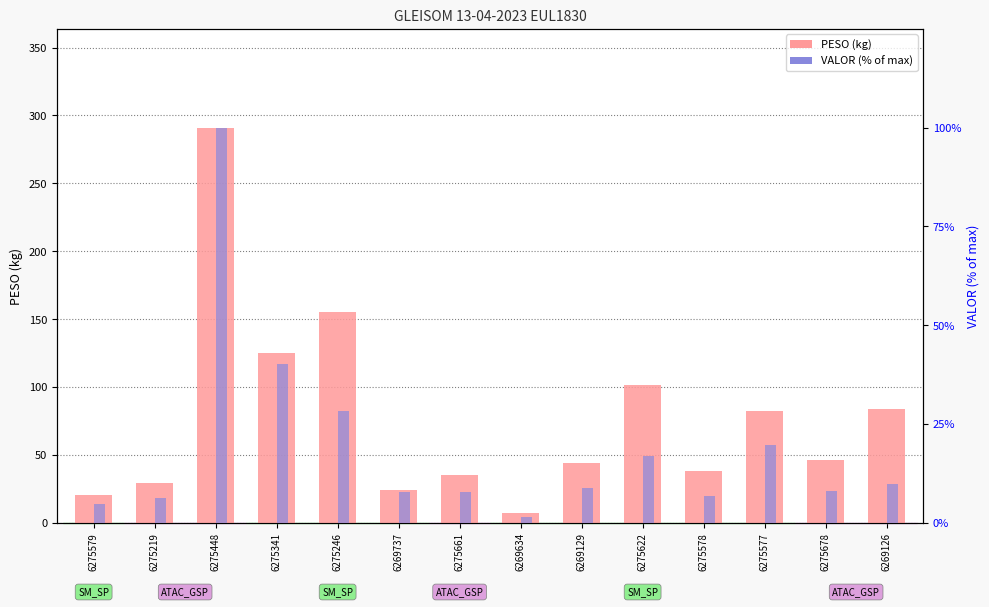

Reading left to right, extract all data points from this chart.

PESO: 6275579=20.5	6275219=29.2	6275448=291.0	6275341=125.4	6275246=154.9	6269737=24.4	6275661=35.5	6269634=7.3	6269129=43.8	6275622=101.5	6275578=38.1	6275577=82.6	6275678=46.4	6269126=84.0
VALOR (% of max): 6275579=4.9	6275219=6.2	6275448=100.0	6275341=40.2	6275246=28.3	6269737=7.8	6275661=7.9	6269634=1.5	6269129=8.8	6275622=17.0	6275578=6.9	6275577=19.6	6275678=8.0	6269126=9.8